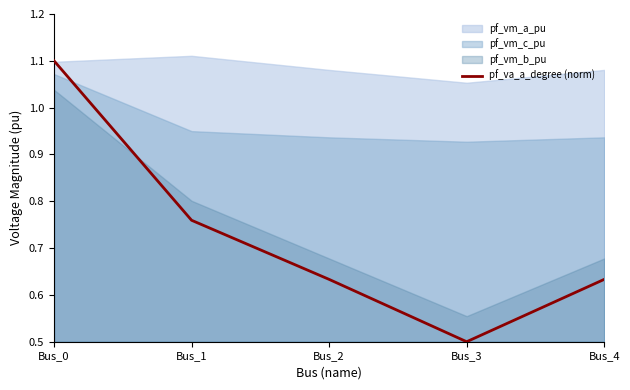

Where is the first local minimum?

Bus_3